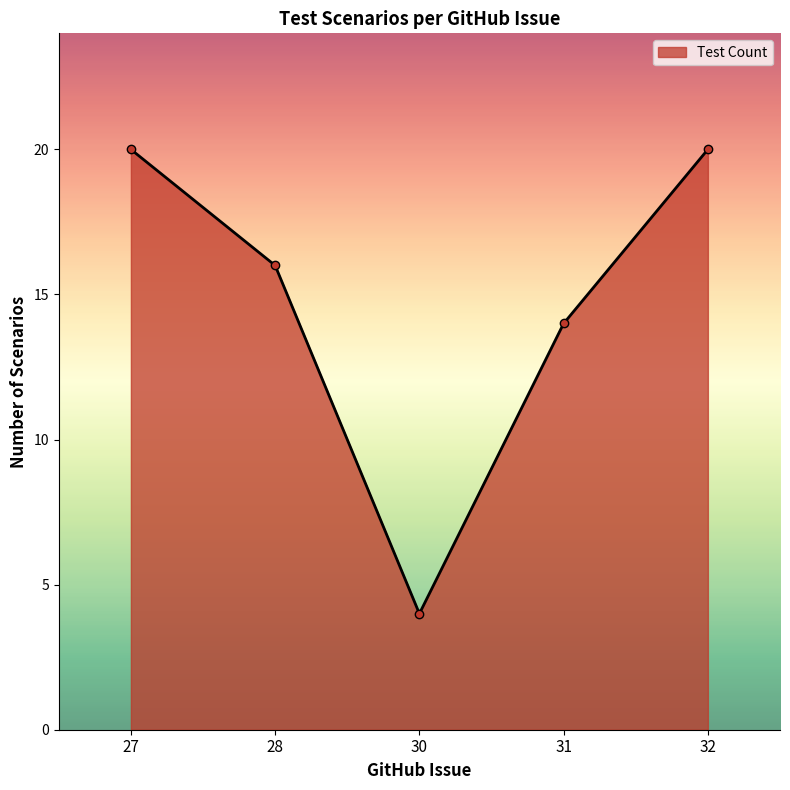

At which category does the data reach its first local valley?

30